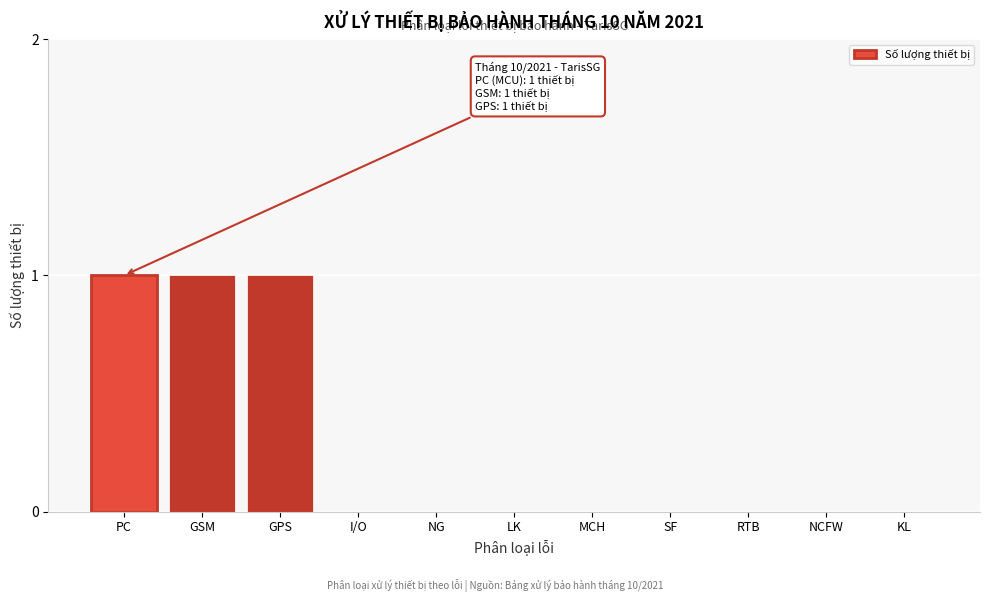

Reading left to right, transcribe all the data shown in this chart.

PC=1	GSM=1	GPS=1	I/O=0	NG=0	LK=0	MCH=0	SF=0	RTB=0	NCFW=0	KL=0